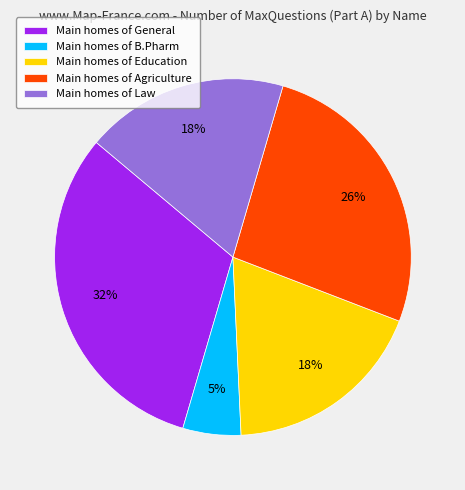

To the nearest percent, what percentage of the pie is Main homes of General?

32%